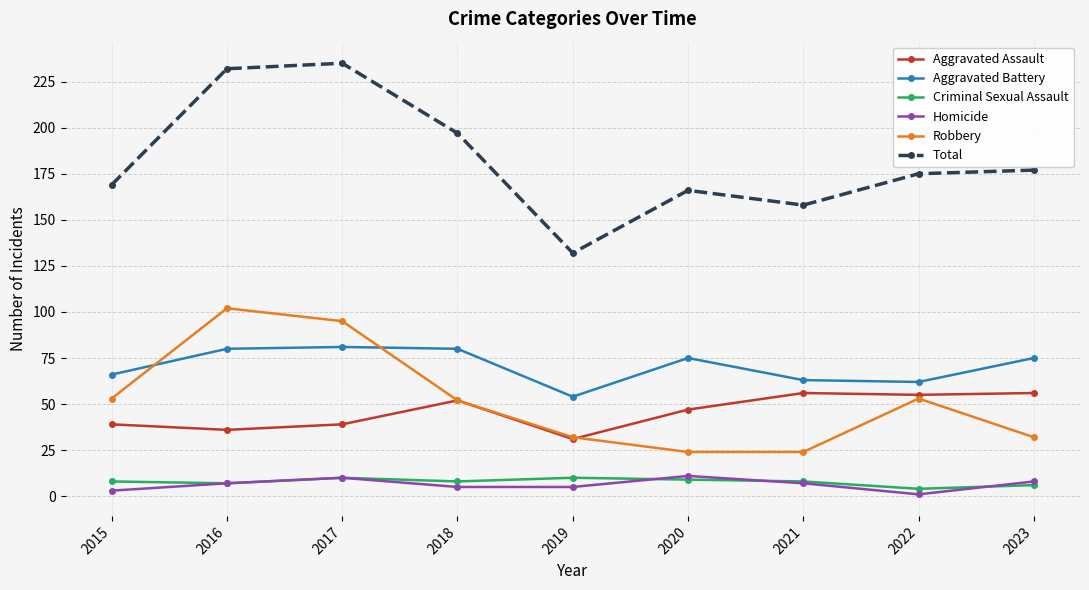

True or false: Aggravated Battery has a value of 81 at 2017.

True